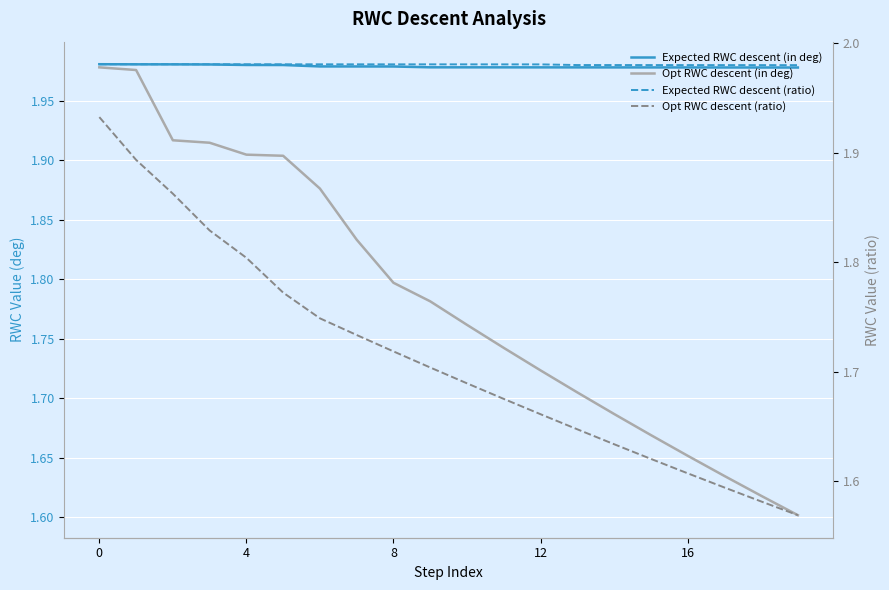

True or false: Opt RWC descent (in deg) and Expected RWC descent (ratio) cross at least once.

False